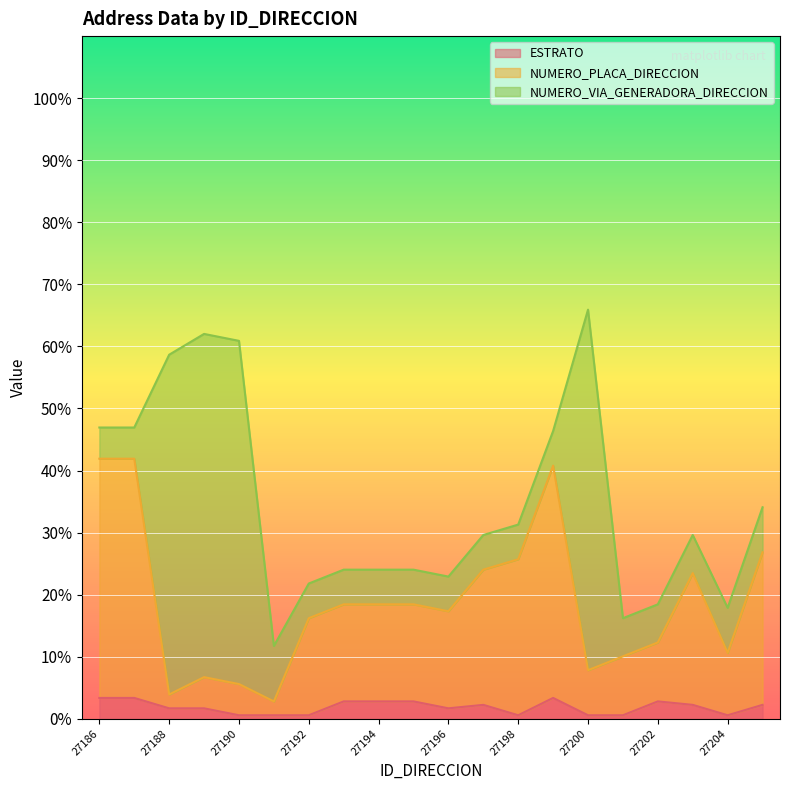

At which category does the chart reach its minimum across all series?

27190